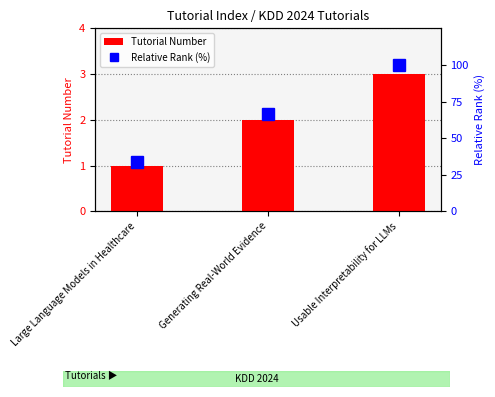

List the series in order of their overall mean, lowest first.

Tutorial Number, Relative Rank (%)